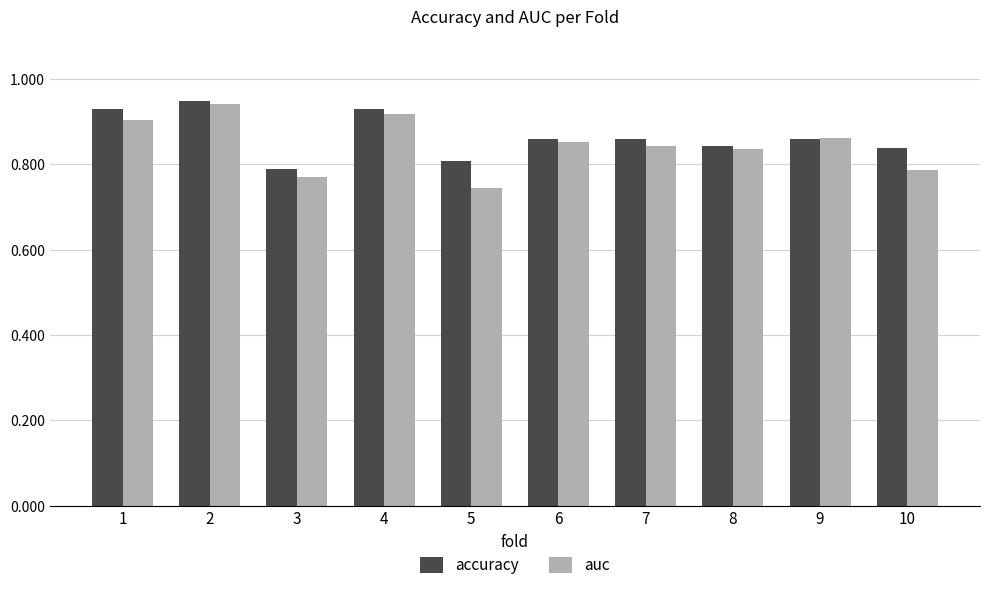

Is it true that auc equals 0.8 at 8?

True